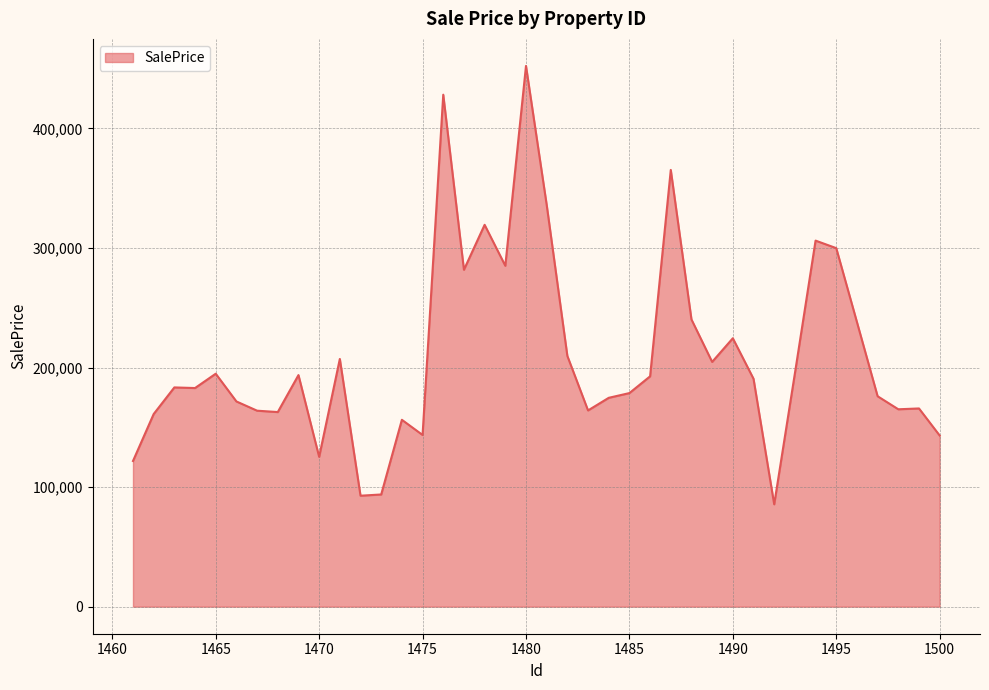

What is the difference between the maximum and minimum values?

366572.6